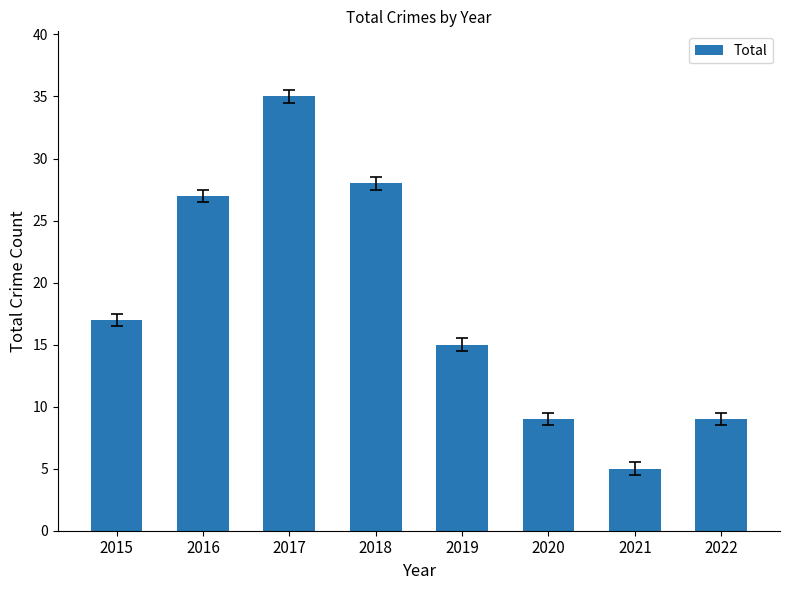

What is the sum of the values at 2021 and 2022?

14